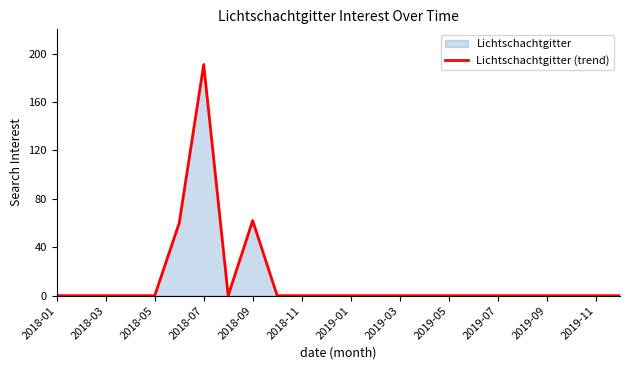

Count the number of categories in the chart.

24